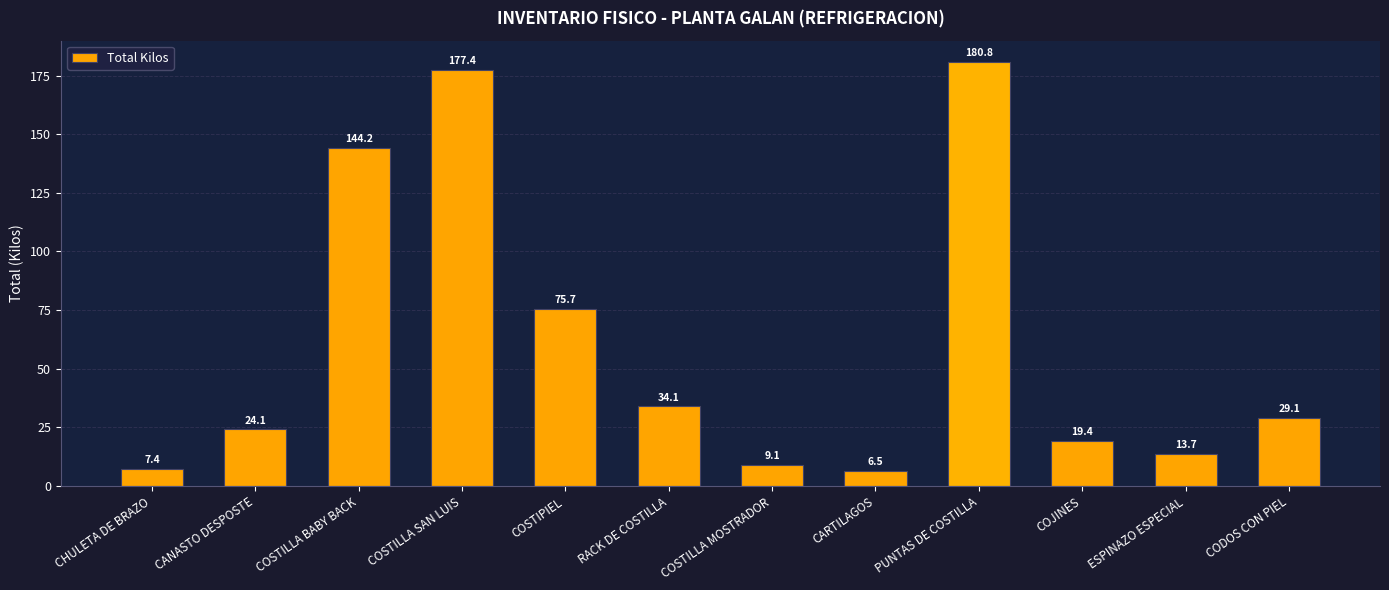

Does the chart contain any negative values?

No